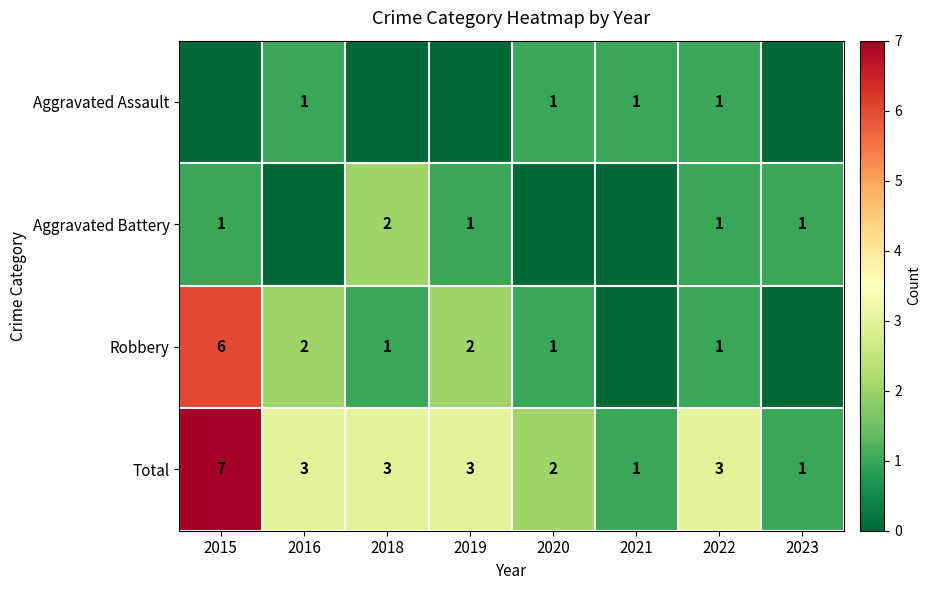

Is the value of Robbery at 2022 greater than the value of Total at 2022?

No